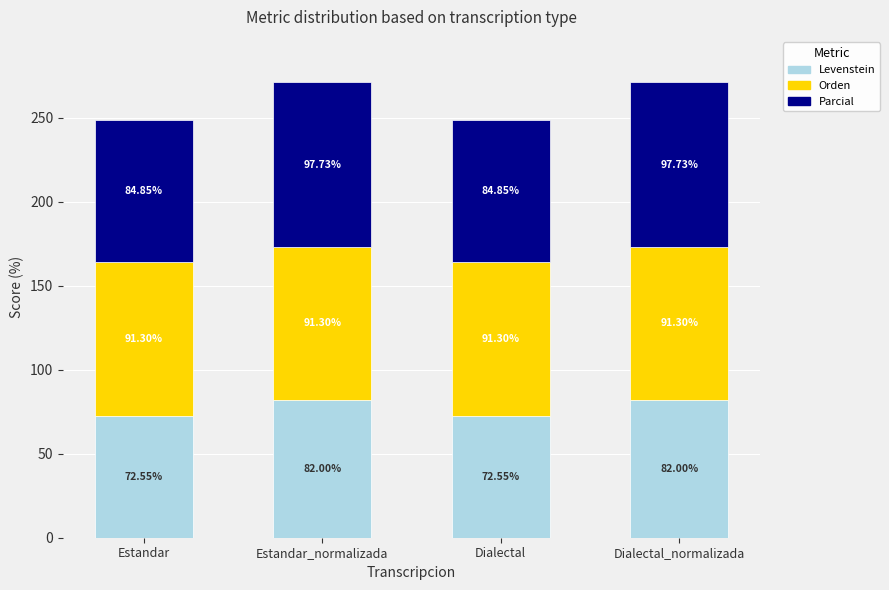

What is the sum of all Levenstein values?

309.1